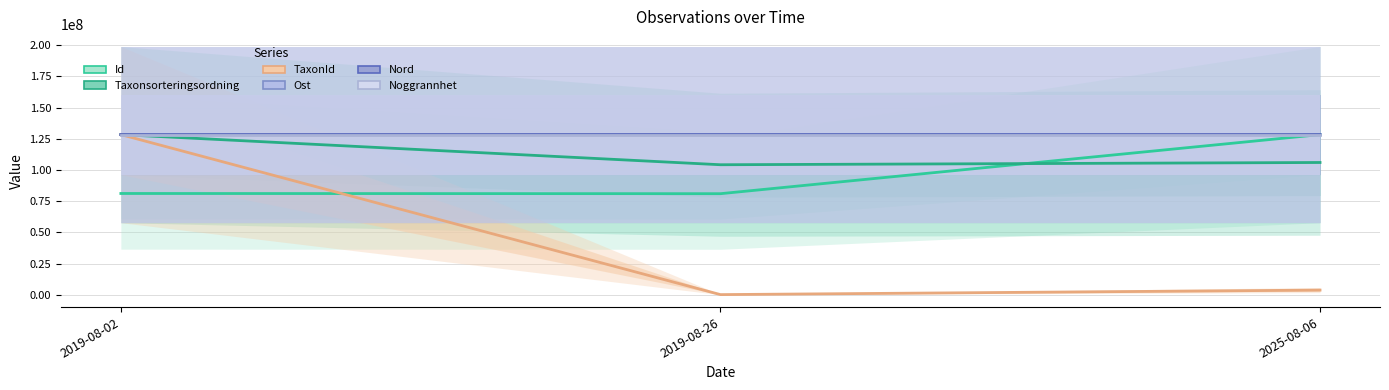

Reading left to right, what are all the values shown in this chart?

Id: 2019-08-02=81149362.0	2019-08-26=80987712.0	2025-08-06=128340042.0
Taxonsorteringsordning: 2019-08-02=128340042.0	2019-08-26=104184666.9	2025-08-06=105985100.9
TaxonId: 2019-08-02=128340042.0	2019-08-26=106976.5	2025-08-06=3727409.5
Ost: 2019-08-02=128308014.5	2019-08-26=128314729.9	2025-08-06=128340042.0
Nord: 2019-08-02=128340042.0	2019-08-26=128338153.0	2025-08-06=128335999.3
Noggrannhet: 2019-08-02=128340042.0	2019-08-26=128340042.0	2025-08-06=128340042.0